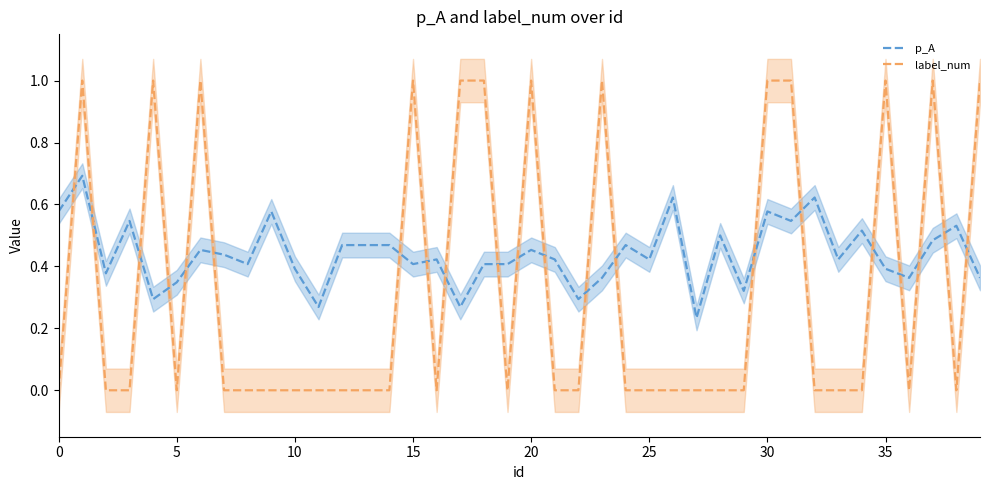

Reading right to left, transcribe all the data shown in this chart.

p_A: 0.4	0.5	0.5	0.4	0.4	0.5	0.4	0.6	0.5	0.6	0.3	0.5	0.2	0.6	0.4	0.5	0.4	0.3	0.4	0.5	0.4	0.4	0.3	0.4	0.4	0.5	0.5	0.5	0.3	0.4	0.6	0.4	0.4	0.5	0.3	0.3	0.5	0.4	0.7	0.6
label_num: 1.0	0.0	1.0	0.0	1.0	0.0	0.0	0.0	1.0	1.0	0.0	0.0	0.0	0.0	0.0	0.0	1.0	0.0	0.0	1.0	0.0	1.0	1.0	0.0	1.0	0.0	0.0	0.0	0.0	0.0	0.0	0.0	0.0	1.0	0.0	1.0	0.0	0.0	1.0	0.0